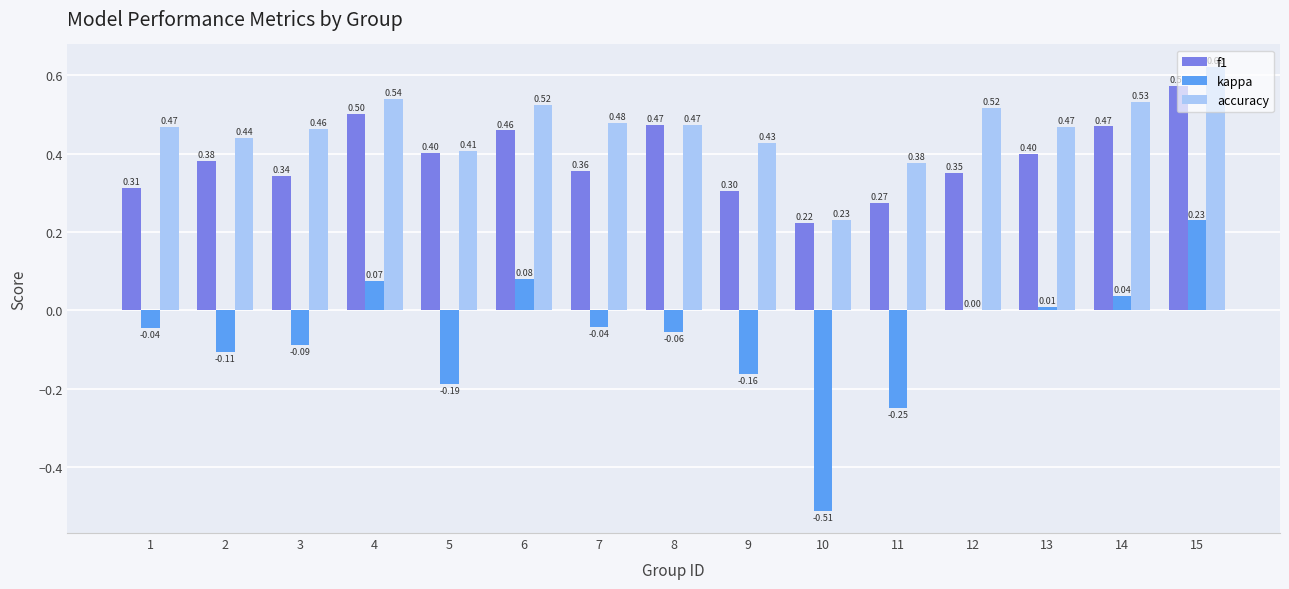

How many distinct data groups are displayed?

3